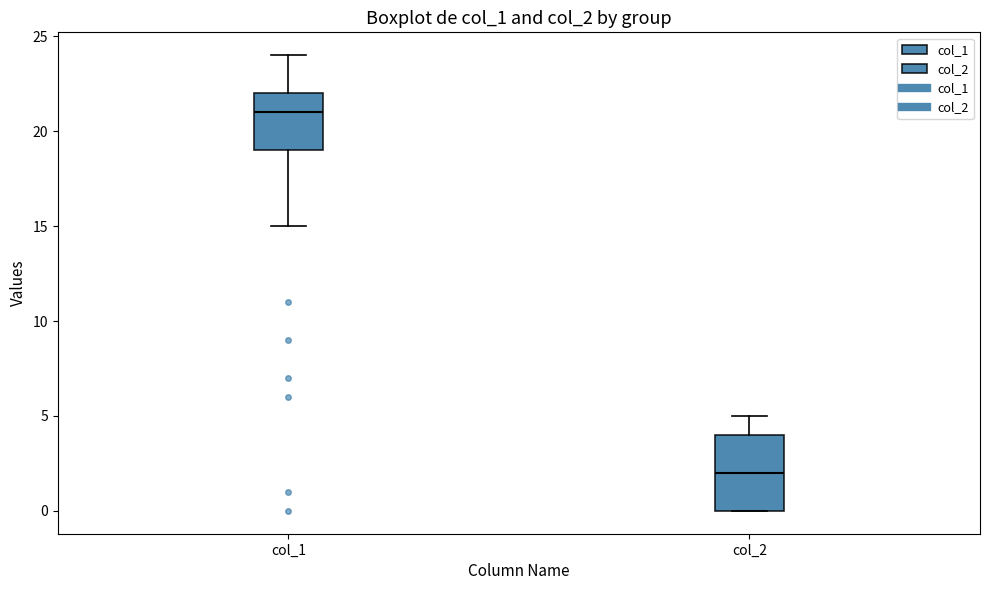

Reading left to right, read every box against the y-axis: the position of its median line, the range the box covers, and the ends of its whiskers. The values are not printed on the chart, so give them approximately, as read against the axis.

col_1: median 21, box 19 to 22, whiskers 15 to 24
col_2: median 2, box 0 to 4, whiskers 0 to 5